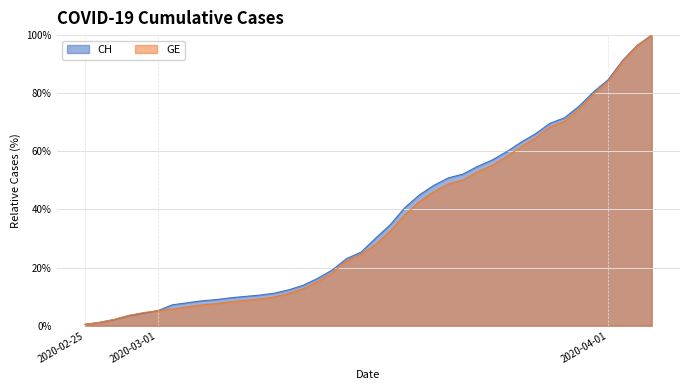

How many categories are shown in the chart?

40